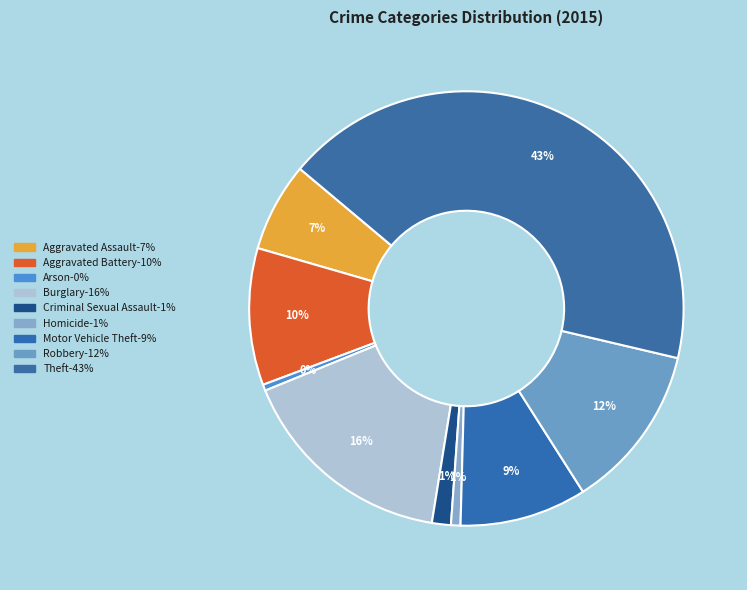

To the nearest percent, what portion does Homicide represent?

1%